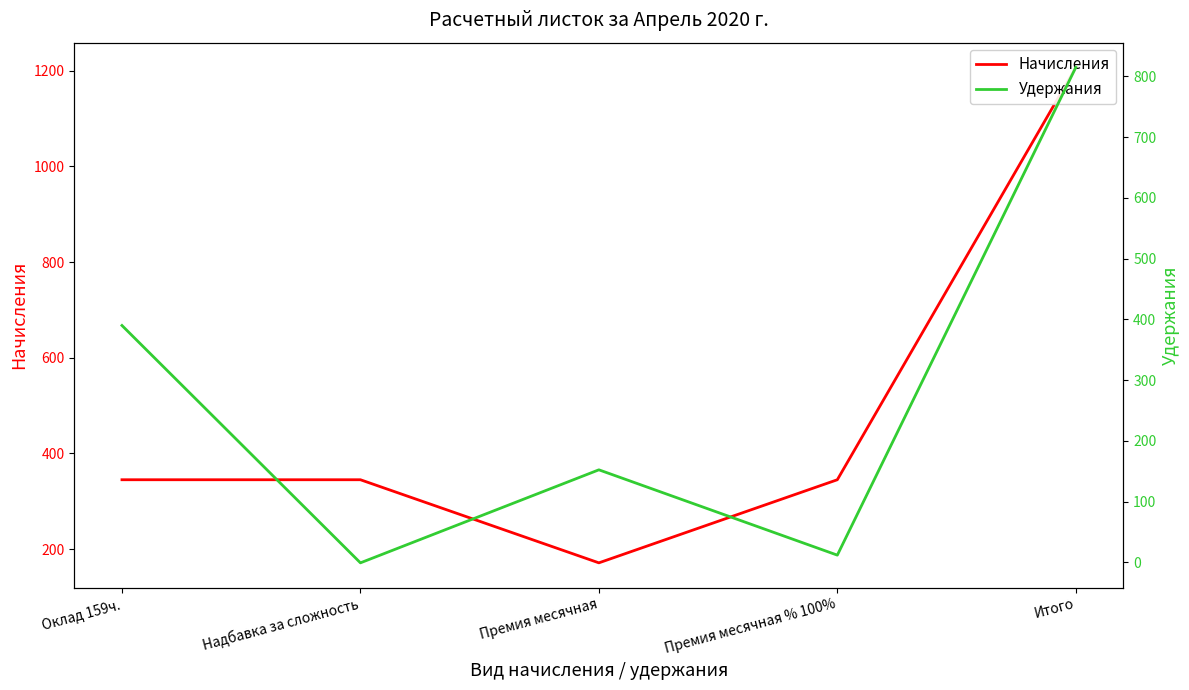

Which series has the widest spread of values?

Начисления